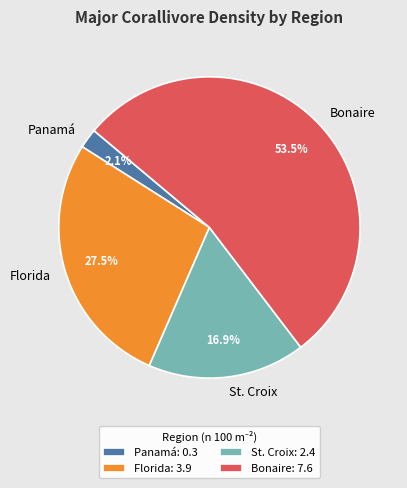

Rank the categories by value from highest to lowest.

Bonaire, Florida, St. Croix, Panamá